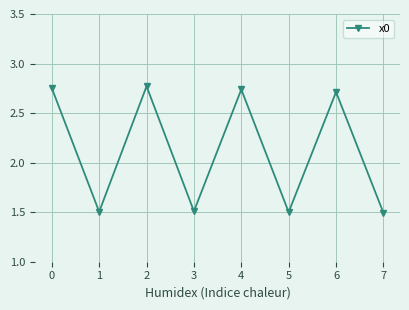

Where is the first local maximum?

2